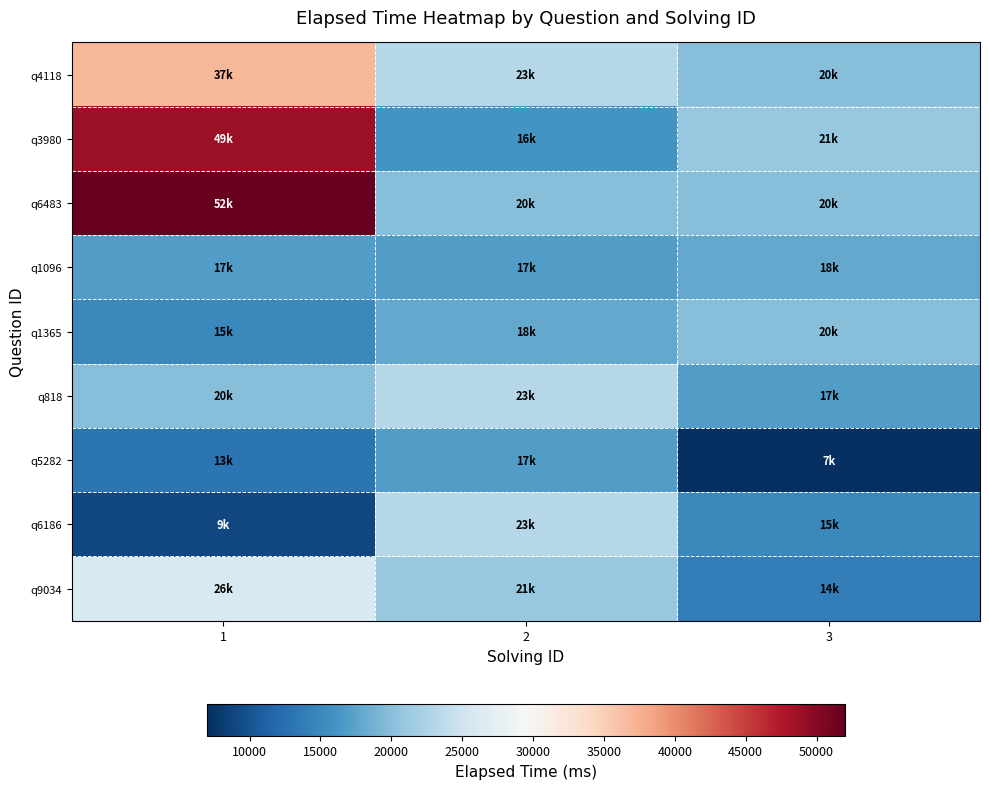

What is the minimum value shown in the chart?

7000